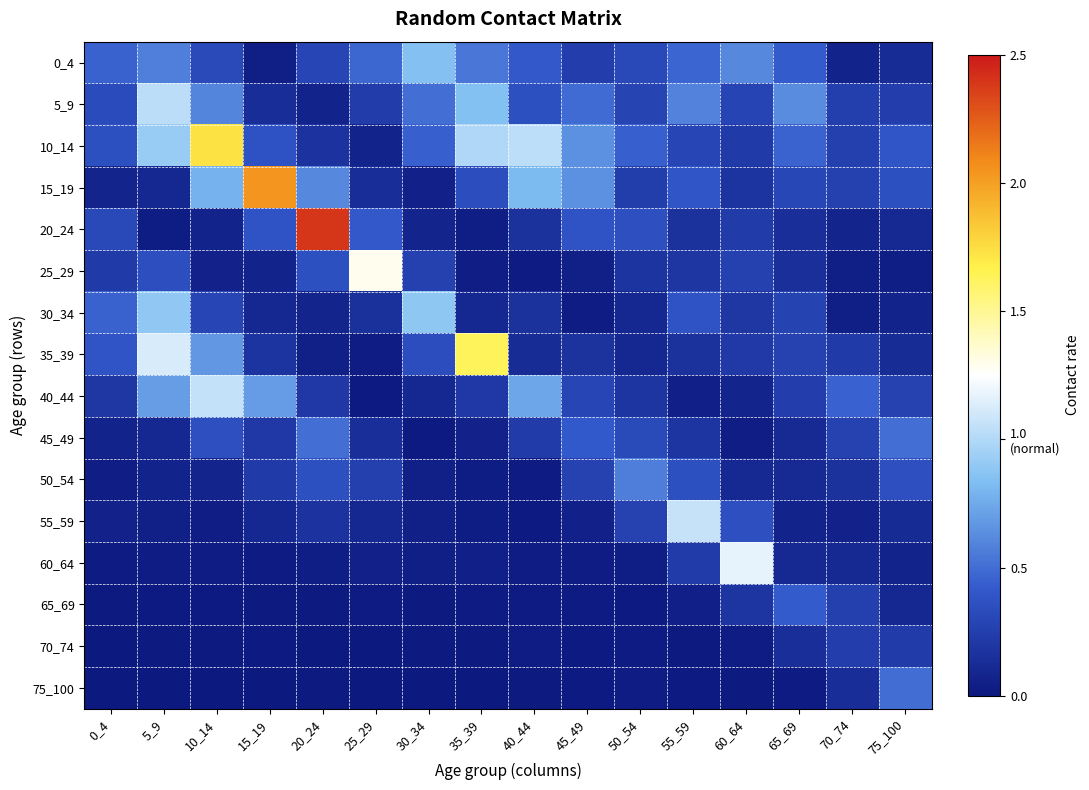

Reading right to left, transcribe all the data shown in this chart.

0_4: 75_100=0.1	70_74=0.1	65_69=0.4	60_64=0.6	55_59=0.5	50_54=0.3	45_49=0.2	40_44=0.4	35_39=0.5	30_34=0.9	25_29=0.5	20_24=0.3	15_19=0.0	10_14=0.3	5_9=0.6	0_4=0.5
5_9: 75_100=0.2	70_74=0.3	65_69=0.6	60_64=0.3	55_59=0.6	50_54=0.3	45_49=0.5	40_44=0.4	35_39=0.8	30_34=0.5	25_29=0.2	20_24=0.1	15_19=0.1	10_14=0.6	5_9=1.0	0_4=0.3
10_14: 75_100=0.4	70_74=0.3	65_69=0.5	60_64=0.2	55_59=0.3	50_54=0.4	45_49=0.6	40_44=1.0	35_39=1.0	30_34=0.4	25_29=0.1	20_24=0.2	15_19=0.4	10_14=1.7	5_9=0.9	0_4=0.4
15_19: 75_100=0.4	70_74=0.3	65_69=0.3	60_64=0.2	55_59=0.4	50_54=0.2	45_49=0.6	40_44=0.8	35_39=0.3	30_34=0.1	25_29=0.1	20_24=0.6	15_19=2.0	10_14=0.8	5_9=0.1	0_4=0.1
20_24: 75_100=0.1	70_74=0.1	65_69=0.1	60_64=0.2	55_59=0.2	50_54=0.4	45_49=0.4	40_44=0.2	35_39=0.0	30_34=0.1	25_29=0.4	20_24=2.4	15_19=0.4	10_14=0.1	5_9=0.0	0_4=0.3
25_29: 75_100=0.0	70_74=0.0	65_69=0.1	60_64=0.3	55_59=0.2	50_54=0.2	45_49=0.0	40_44=0.0	35_39=0.0	30_34=0.3	25_29=1.3	20_24=0.4	15_19=0.1	10_14=0.1	5_9=0.3	0_4=0.2
30_34: 75_100=0.1	70_74=0.0	65_69=0.3	60_64=0.2	55_59=0.4	50_54=0.1	45_49=0.0	40_44=0.2	35_39=0.1	30_34=0.9	25_29=0.2	20_24=0.1	15_19=0.1	10_14=0.3	5_9=0.9	0_4=0.5
35_39: 75_100=0.1	70_74=0.2	65_69=0.3	60_64=0.2	55_59=0.2	50_54=0.1	45_49=0.2	40_44=0.1	35_39=1.6	30_34=0.3	25_29=0.0	20_24=0.0	15_19=0.2	10_14=0.7	5_9=1.1	0_4=0.4
40_44: 75_100=0.3	70_74=0.4	65_69=0.2	60_64=0.1	55_59=0.0	50_54=0.2	45_49=0.3	40_44=0.7	35_39=0.2	30_34=0.1	25_29=0.0	20_24=0.2	15_19=0.7	10_14=1.1	5_9=0.7	0_4=0.2
45_49: 75_100=0.5	70_74=0.3	65_69=0.1	60_64=0.0	55_59=0.2	50_54=0.3	45_49=0.4	40_44=0.2	35_39=0.1	30_34=0.0	25_29=0.1	20_24=0.5	15_19=0.2	10_14=0.4	5_9=0.1	0_4=0.1
50_54: 75_100=0.4	70_74=0.2	65_69=0.1	60_64=0.1	55_59=0.4	50_54=0.6	45_49=0.3	40_44=0.0	35_39=0.0	30_34=0.0	25_29=0.3	20_24=0.4	15_19=0.2	10_14=0.1	5_9=0.1	0_4=0.0
55_59: 75_100=0.1	70_74=0.1	65_69=0.1	60_64=0.4	55_59=1.1	50_54=0.3	45_49=0.1	40_44=0.0	35_39=0.0	30_34=0.0	25_29=0.1	20_24=0.2	15_19=0.1	10_14=0.0	5_9=0.0	0_4=0.1
60_64: 75_100=0.1	70_74=0.1	65_69=0.1	60_64=1.2	55_59=0.2	50_54=0.0	45_49=0.0	40_44=0.0	35_39=0.1	30_34=0.0	25_29=0.1	20_24=0.0	15_19=0.0	10_14=0.0	5_9=0.0	0_4=0.0
65_69: 75_100=0.1	70_74=0.3	65_69=0.4	60_64=0.2	55_59=0.1	50_54=0.0	45_49=0.0	40_44=0.0	35_39=0.0	30_34=0.0	25_29=0.0	20_24=0.0	15_19=0.0	10_14=0.0	5_9=0.0	0_4=0.0
70_74: 75_100=0.2	70_74=0.2	65_69=0.1	60_64=0.0	55_59=0.0	50_54=0.0	45_49=0.0	40_44=0.0	35_39=0.0	30_34=0.0	25_29=0.0	20_24=0.0	15_19=0.0	10_14=0.0	5_9=0.0	0_4=0.0
75_100: 75_100=0.5	70_74=0.1	65_69=0.0	60_64=0.0	55_59=0.0	50_54=0.0	45_49=0.0	40_44=0.0	35_39=0.0	30_34=0.0	25_29=0.0	20_24=0.0	15_19=0.0	10_14=0.0	5_9=0.0	0_4=0.0